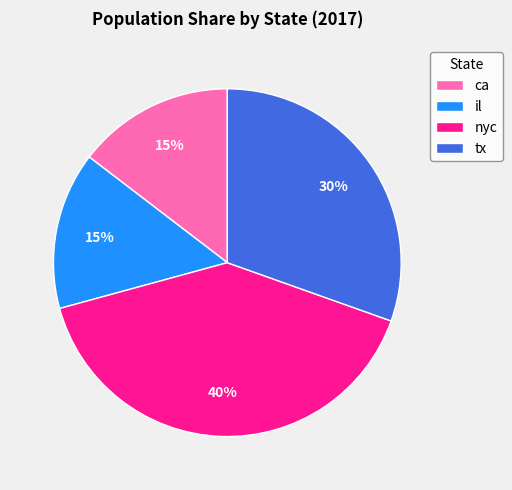

The il slice represents 15% of the pie. True or false?

True